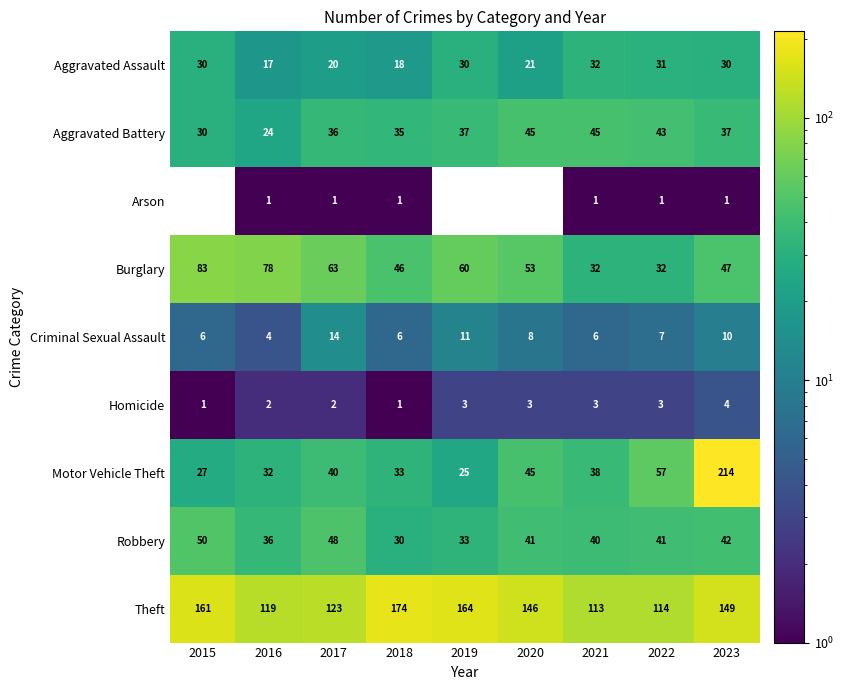

Where does the Burglary series first go above 53?

2015